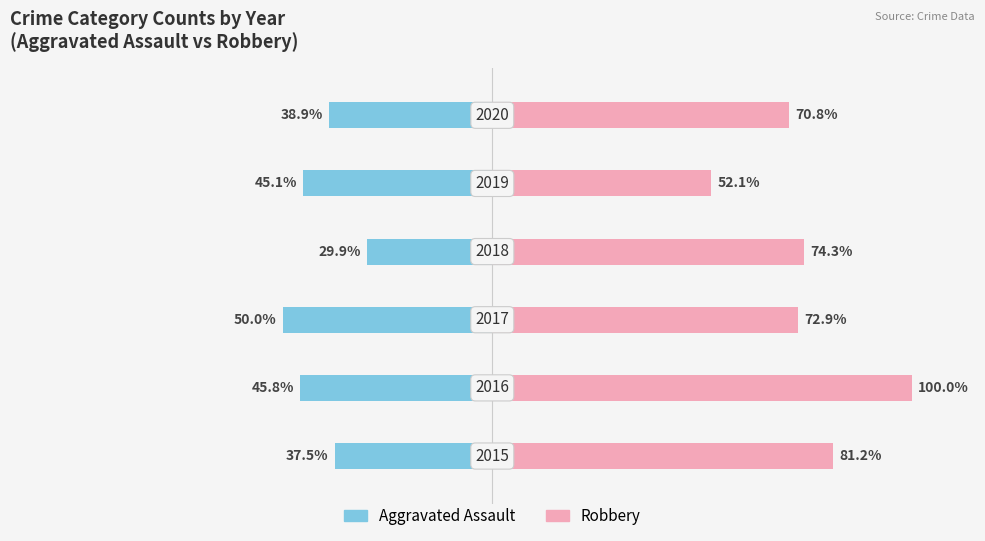

What is the difference between the second highest and second lowest values in the Robbery series?

10.4